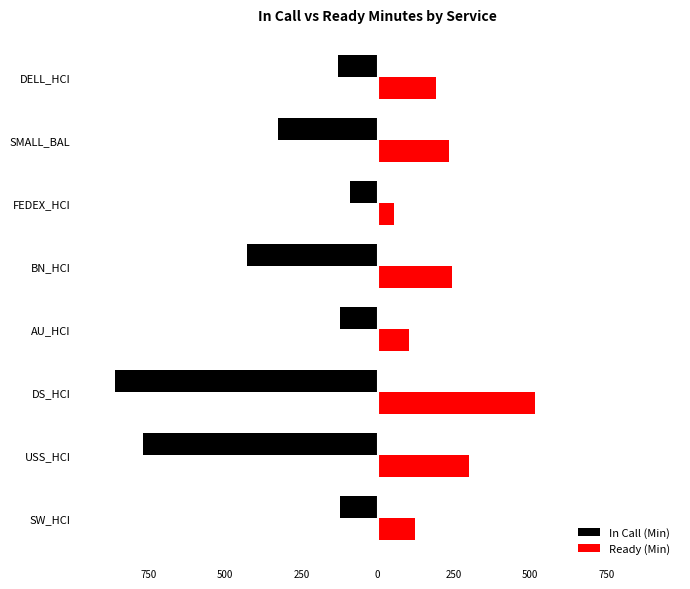

What is the average value of the In Call (Min) series?

-356.4